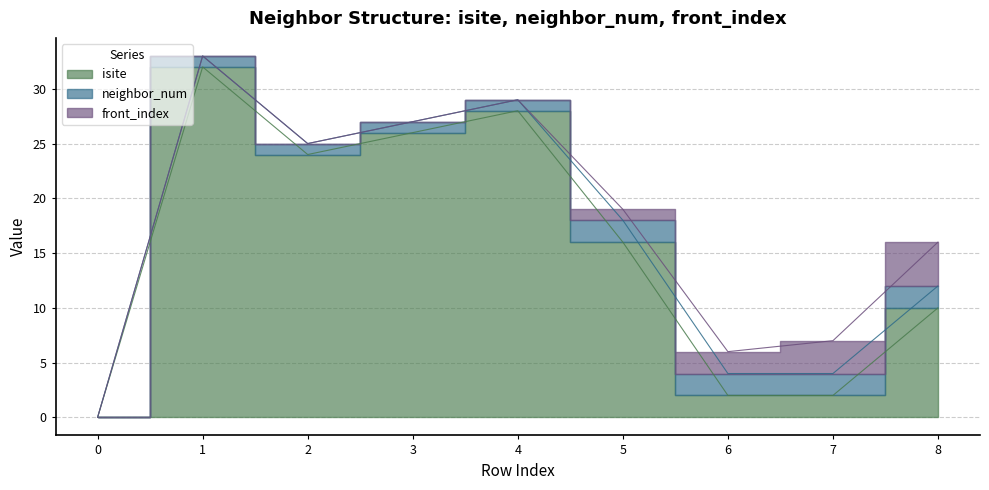

Rank the series at 7 from lowest to highest value.

isite, neighbor_num, front_index